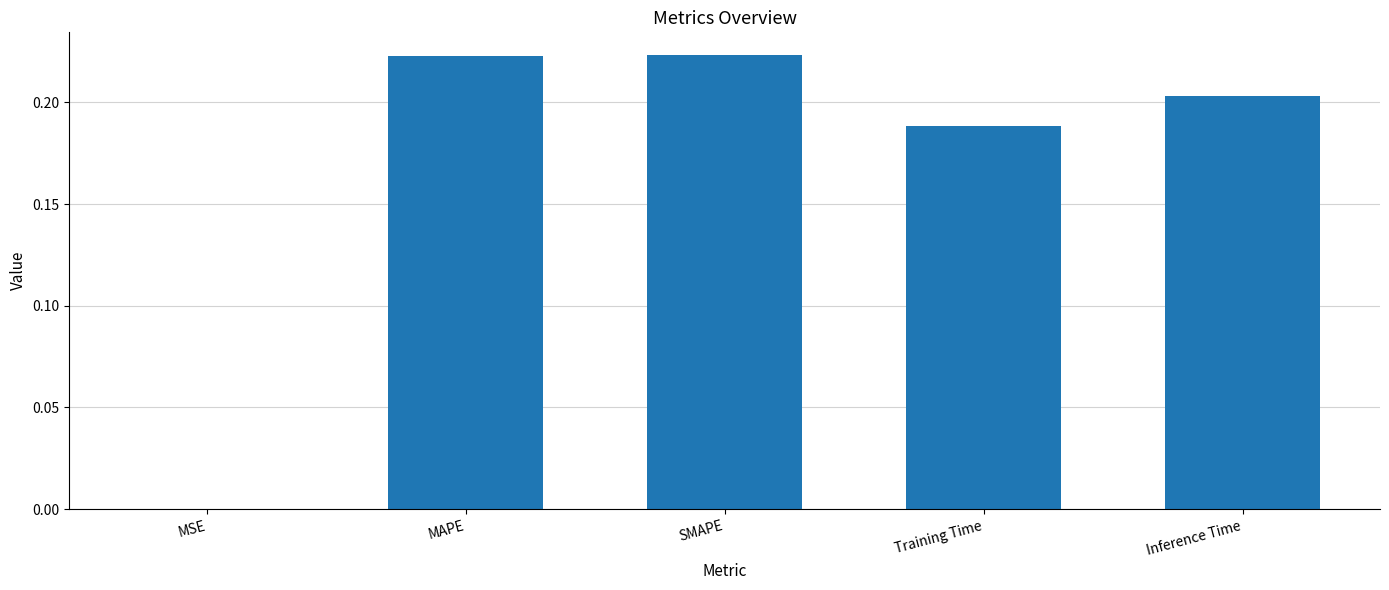

Are the bars horizontal?

No